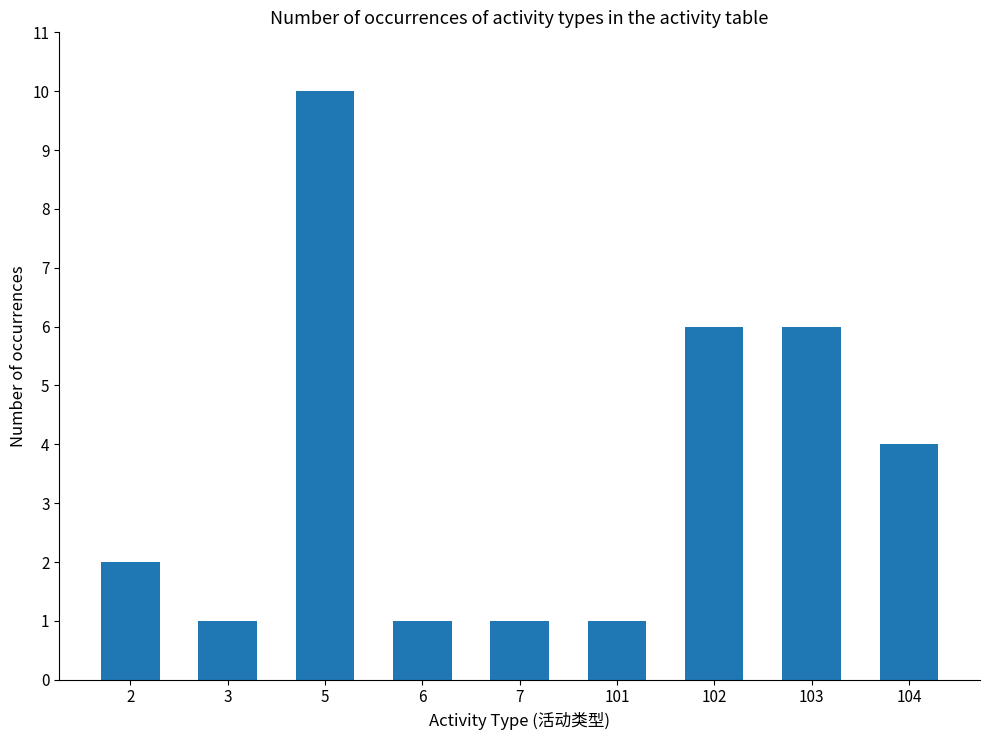

The chart shows a value of 1 at 7. True or false?

True